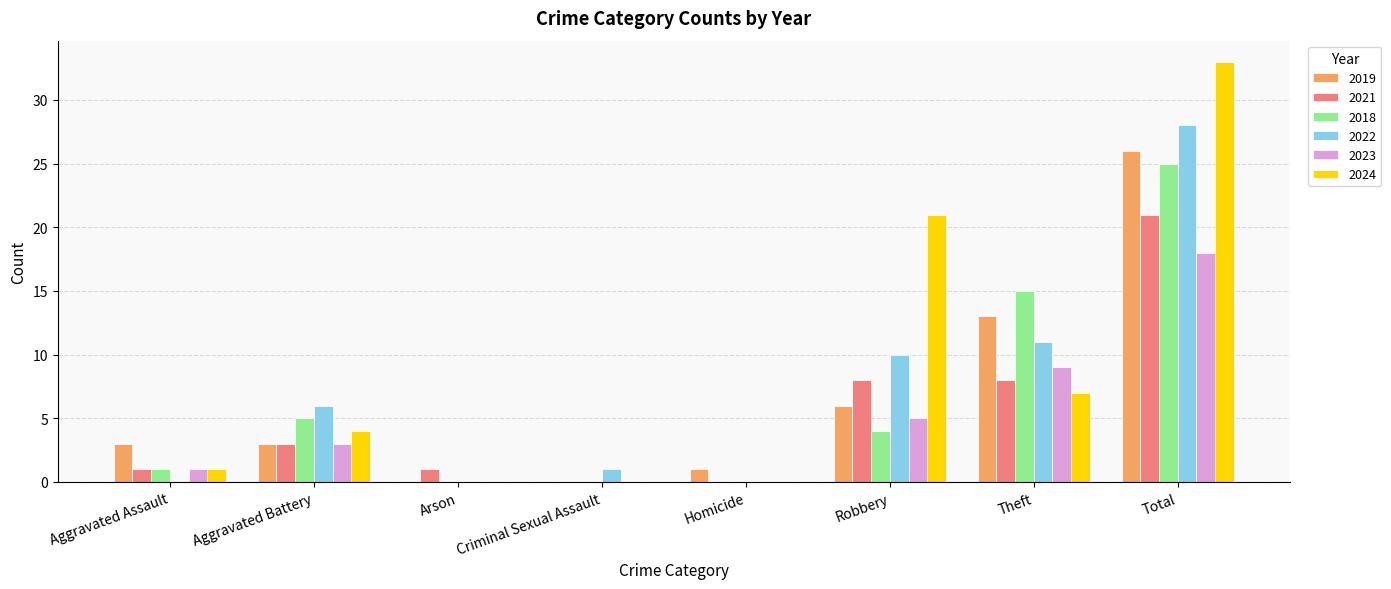

Reading left to right, transcribe all the data shown in this chart.

2019: 3	3	0	0	1	6	13	26
2021: 1	3	1	0	0	8	8	21
2018: 1	5	0	0	0	4	15	25
2022: 0	6	0	1	0	10	11	28
2023: 1	3	0	0	0	5	9	18
2024: 1	4	0	0	0	21	7	33